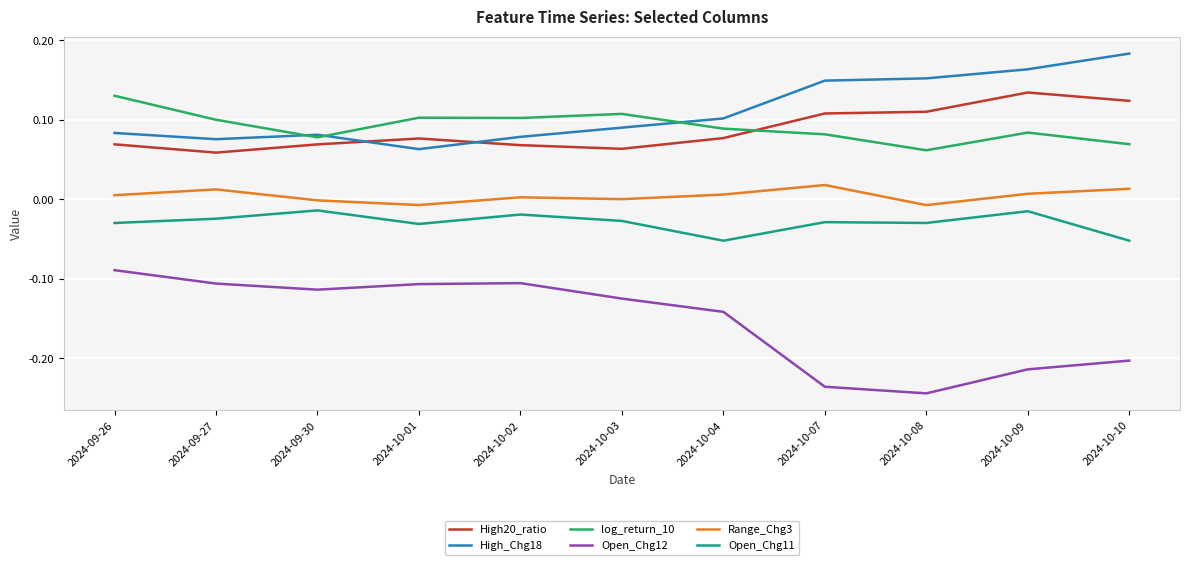

Is this an area chart (filled region under the line)?

No